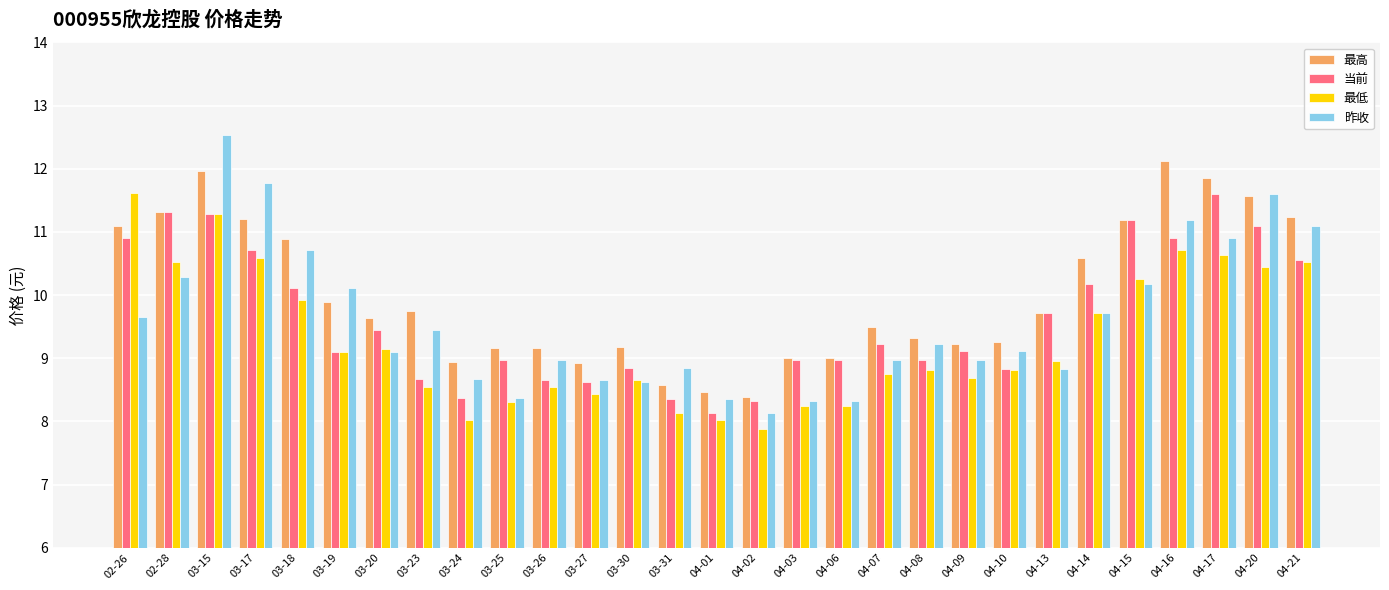

What is the approximate value of 最高 at 04-15?

11.2